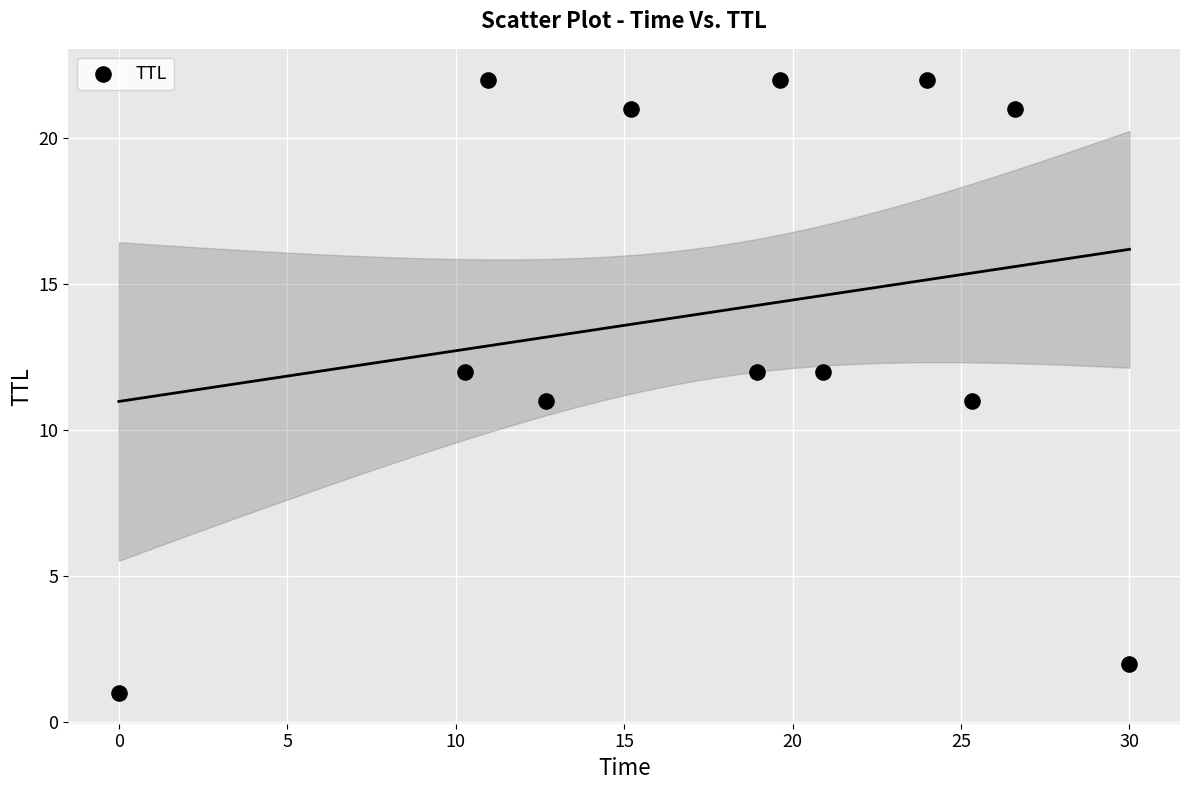

What is the range of Y values (max minus min)?

21